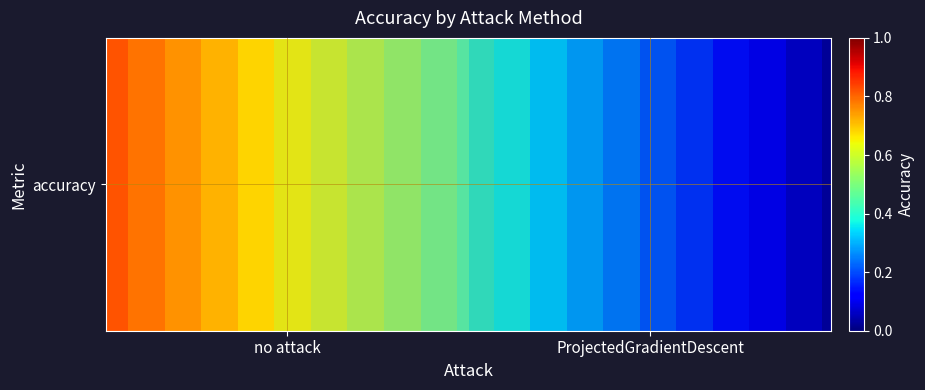

How many series are shown in this chart?

1